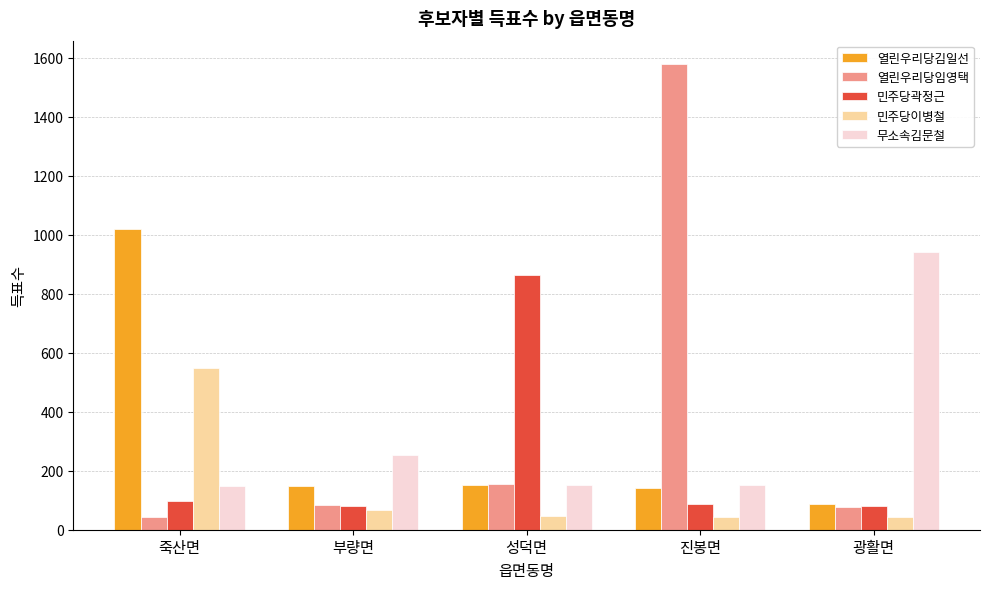

Between 부량면 and 광활면, which series saw the biggest shift?

무소속김문철